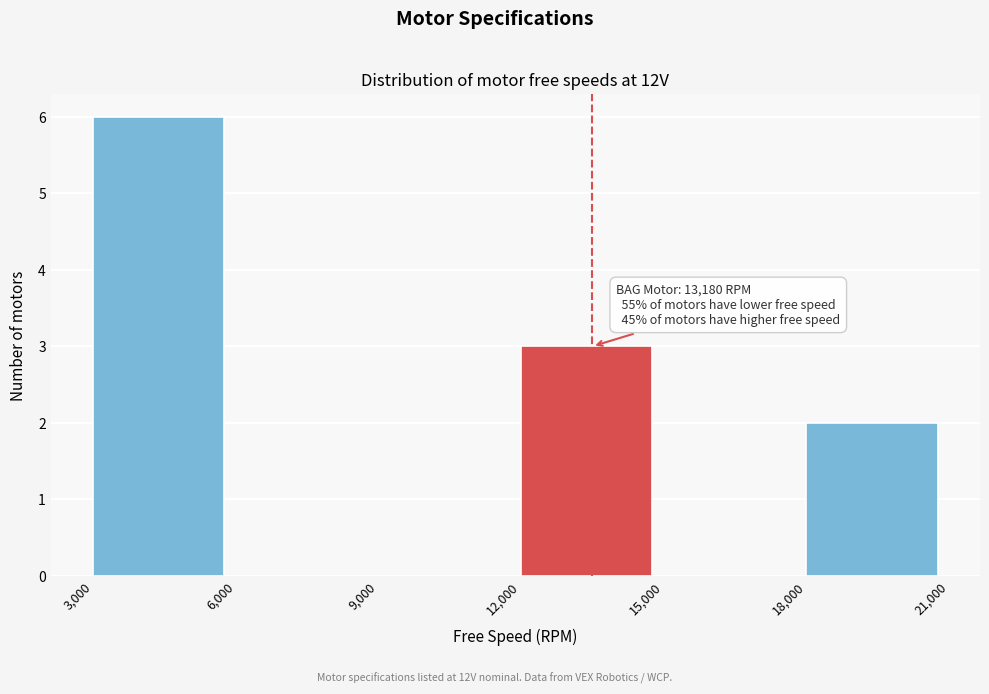

Over which range of the x-axis is the bar tallest?

3,000 to 6,000